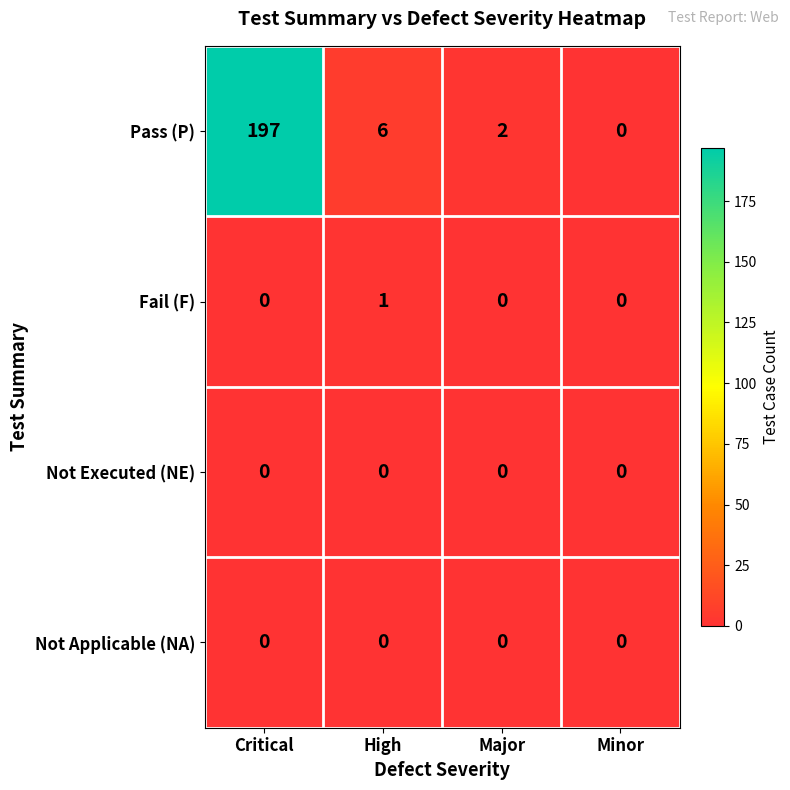

Which series has the widest spread of values?

Pass (P)